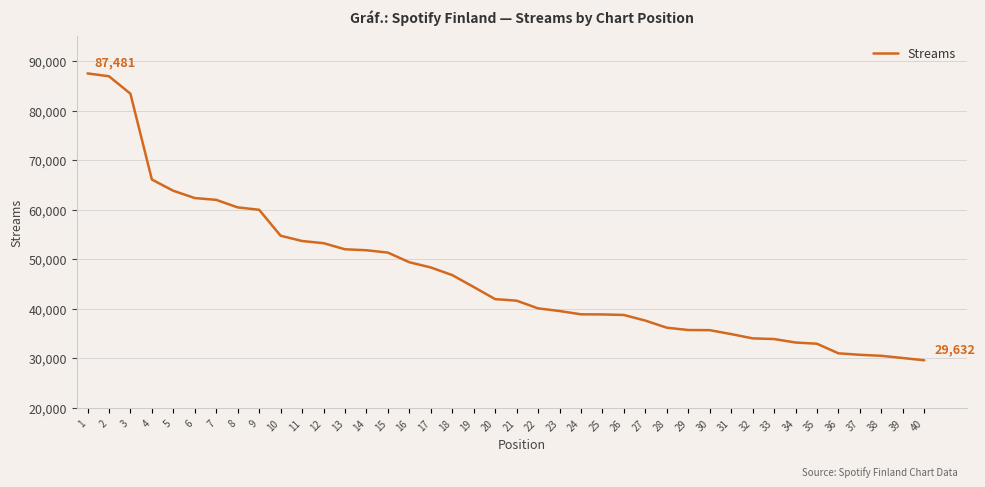

Which has a higher value, 18 or 32?

18